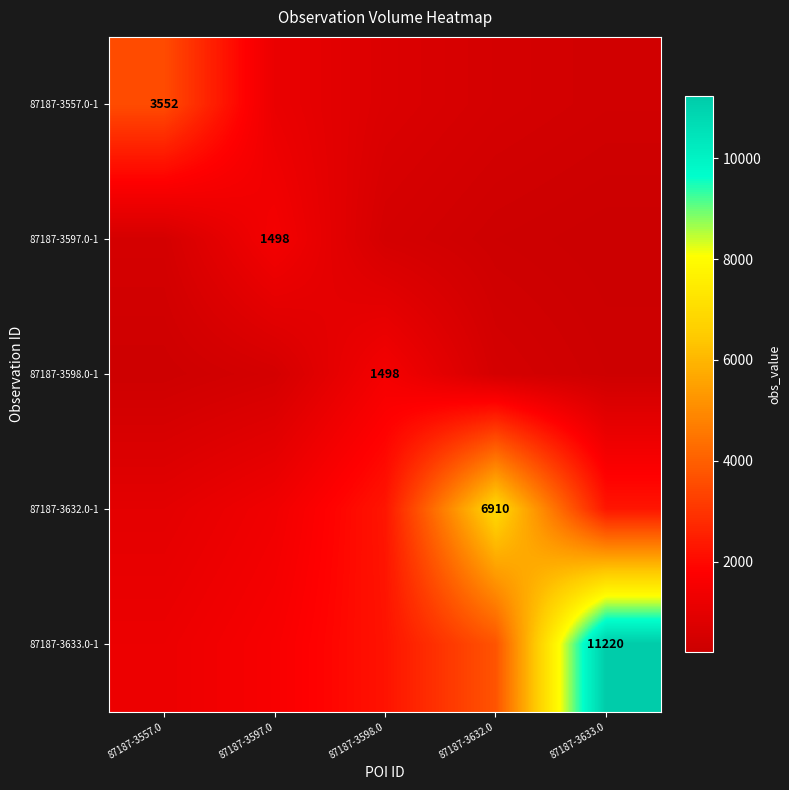

Which category has the lowest value in the 87187-3633.0-1 series?

87187-3557.0